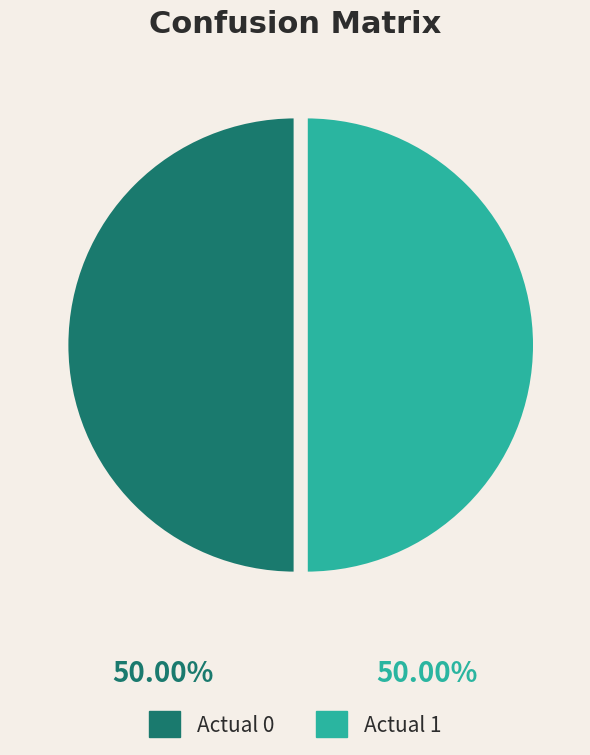

What is the ratio of the value at Actual 1 to the value at Actual 0?

1.0